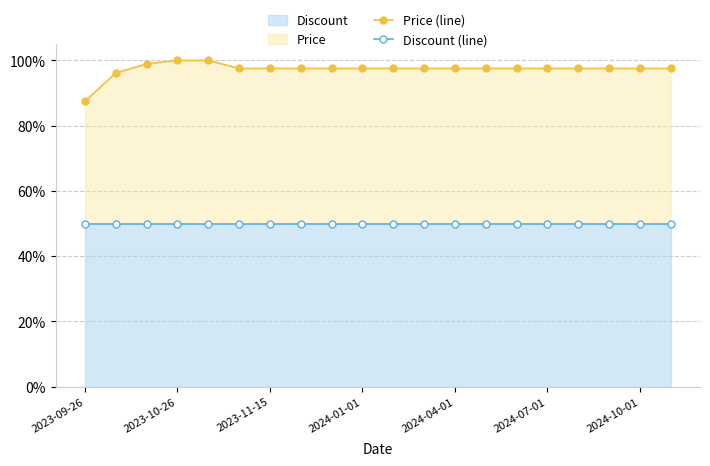

Which series has the widest spread of values?

Price (line)